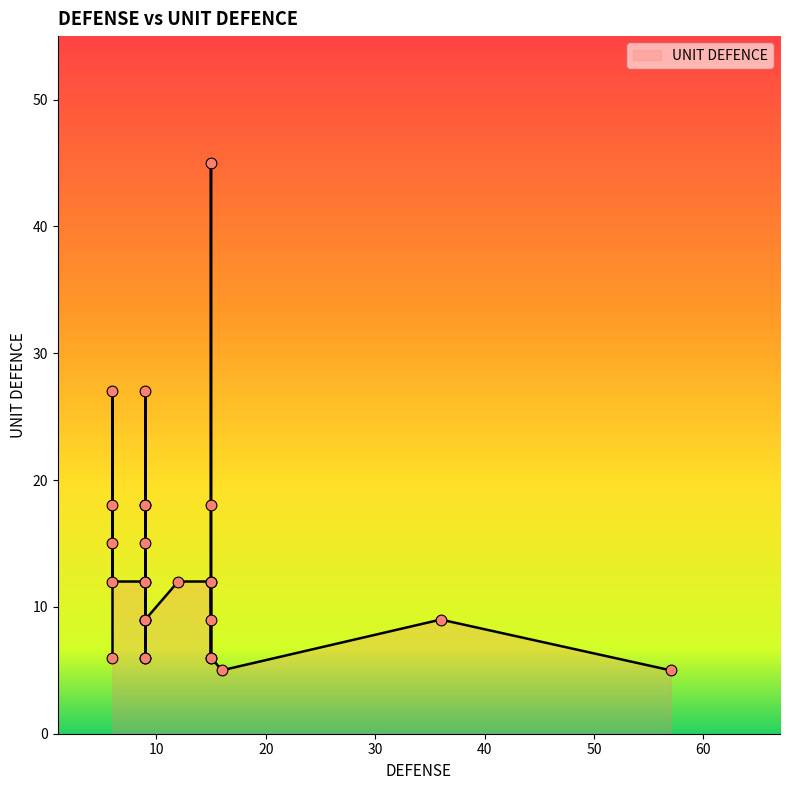

Approximately how many times larger is the value at 15 compared to 36?

5.0